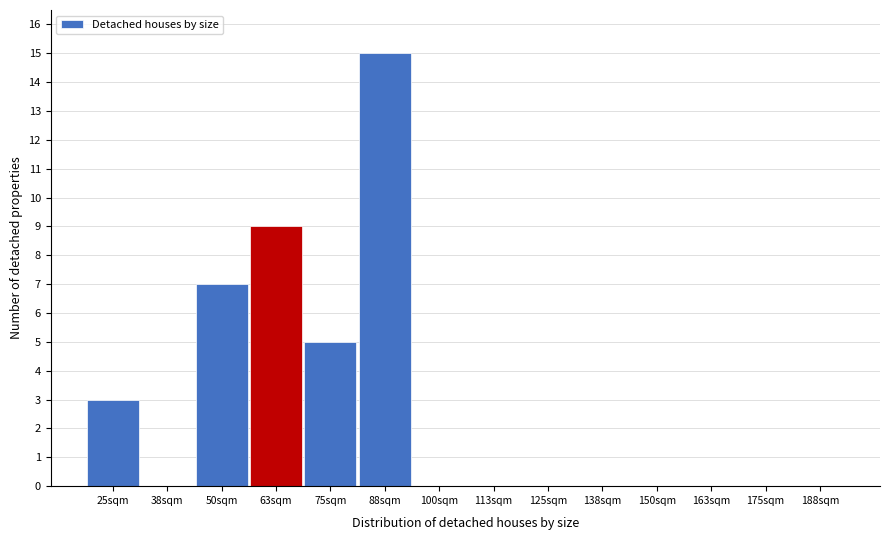

Reading left to right, transcribe all the data shown in this chart.

25sqm=3	38sqm=0	50sqm=7	63sqm=9	75sqm=5	88sqm=15	100sqm=0	113sqm=0	125sqm=0	138sqm=0	150sqm=0	163sqm=0	175sqm=0	188sqm=0